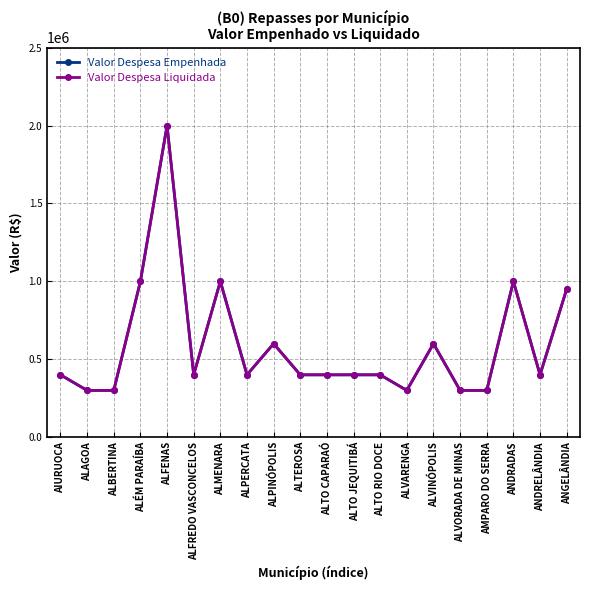

Where is the first local maximum for Valor Despesa Empenhada?

ALFENAS